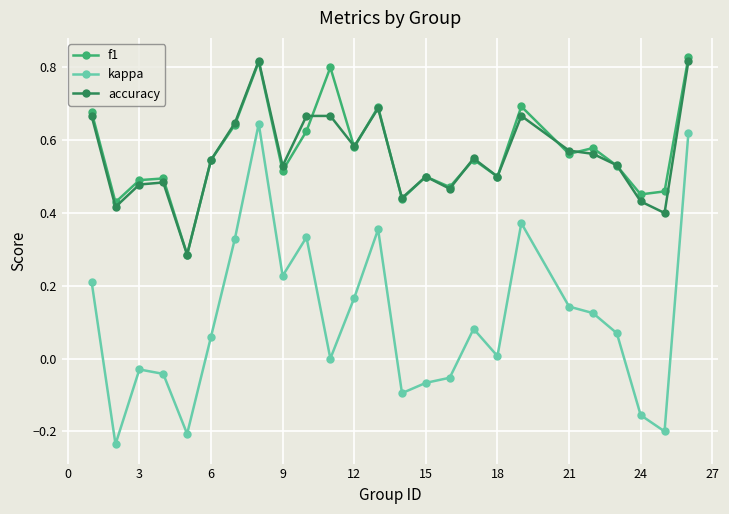

Which series has the widest spread of values?

kappa